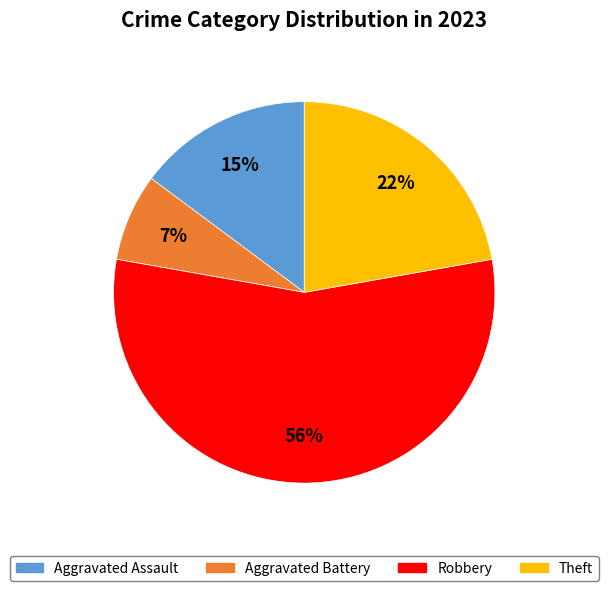

To the nearest percent, what is the average slice percentage?

25%